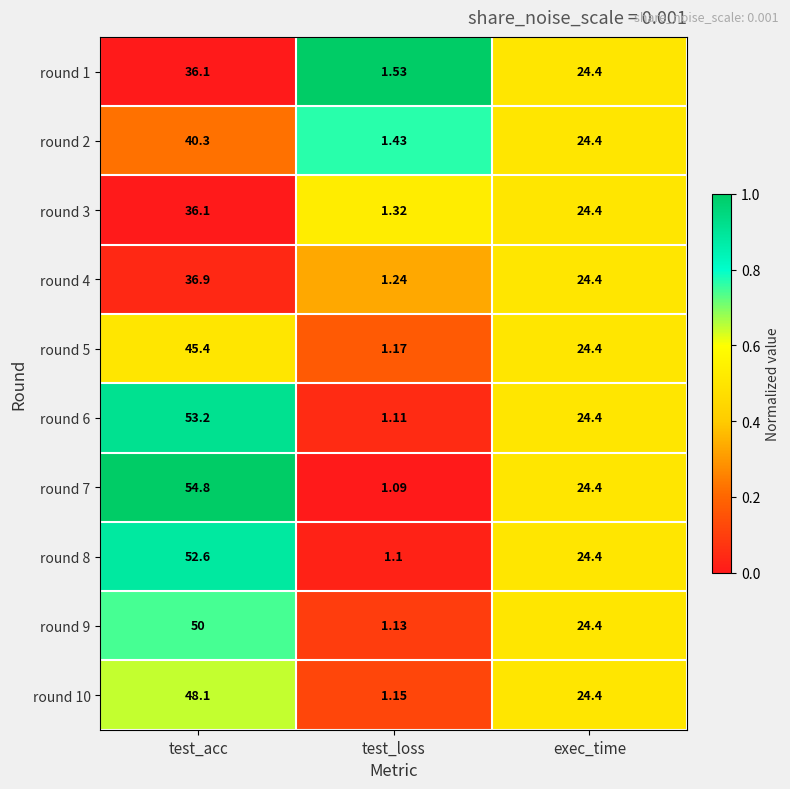

Is the value of round 10 at test_loss greater than the value of round 5 at test_loss?

No